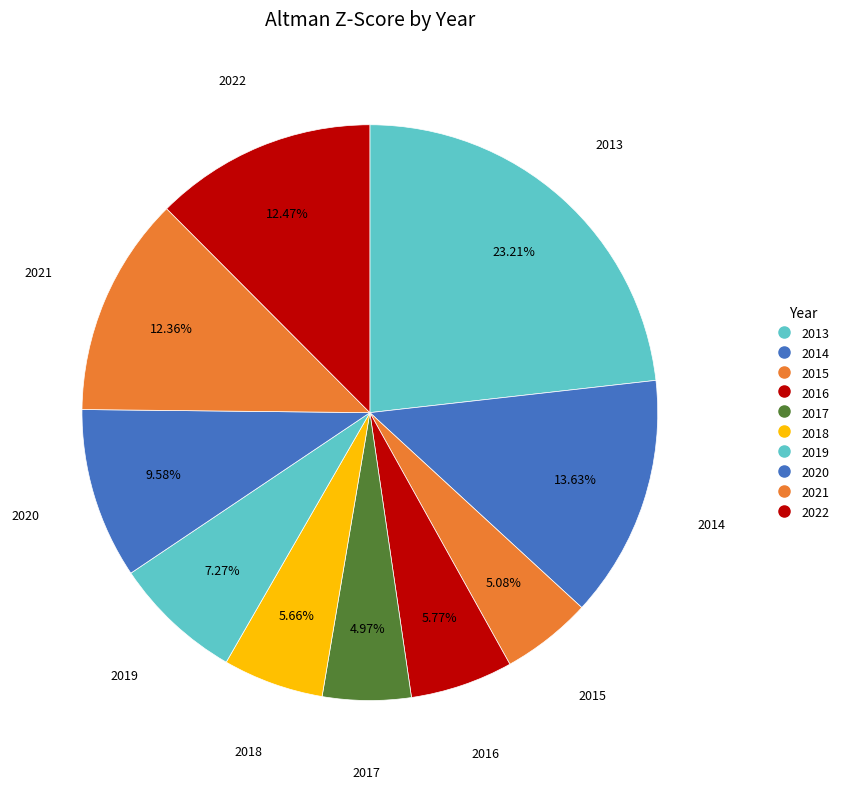

The 2021 slice represents 12% of the pie. True or false?

True